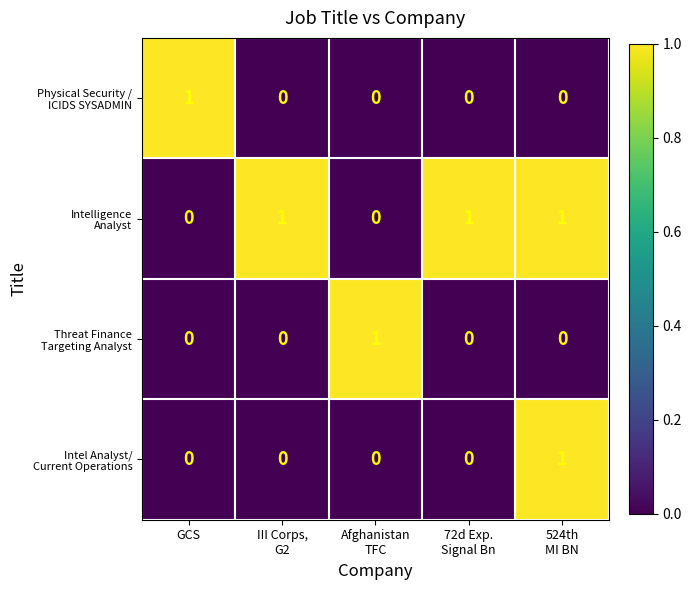

At how many categories does at least one series exceed 0?

5